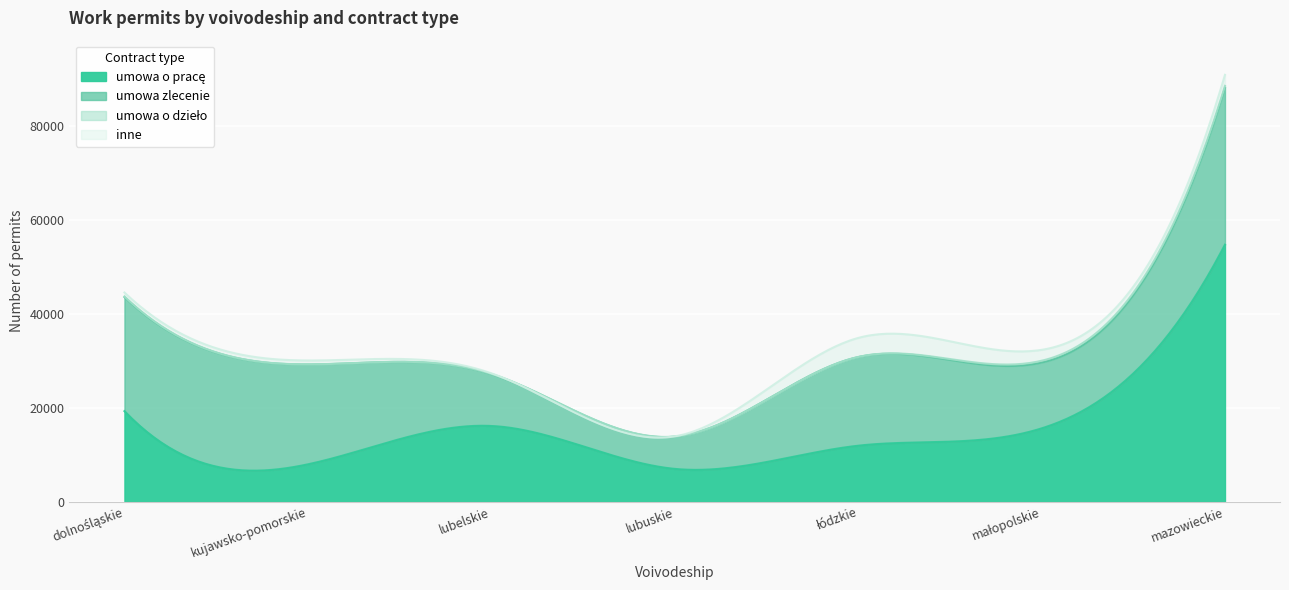

True or false: inne and umowa o dzieło intersect in this chart.

True